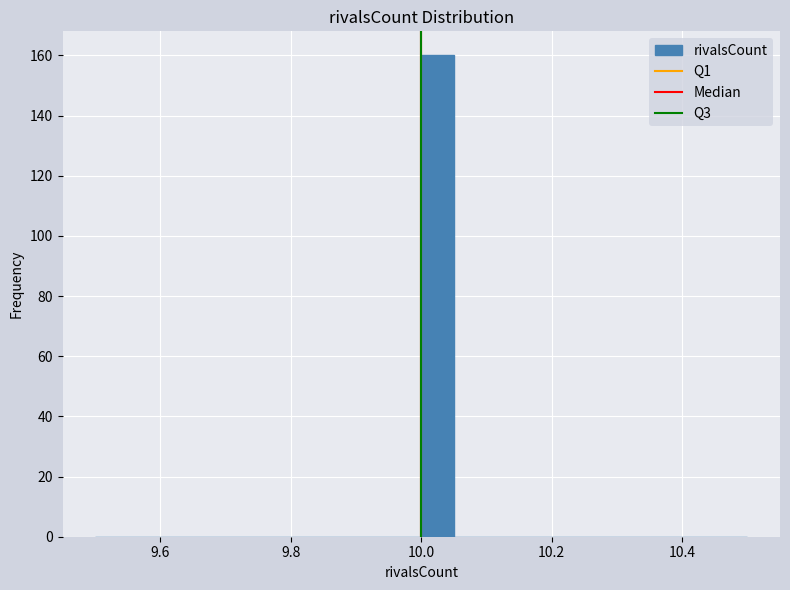

Read against the x-axis, roughly where is the centre of the tallest bar?

10.02